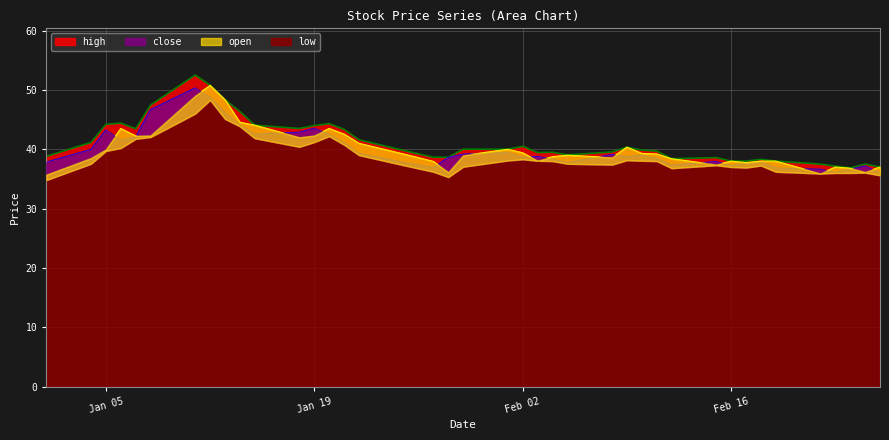

Which label corresponds to the largest value in the chart?

2021-01-11